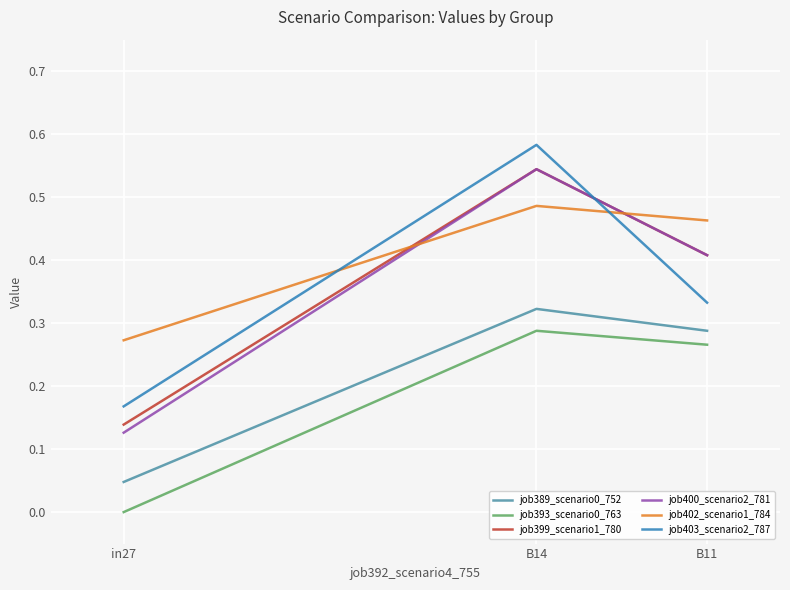

List the labels in order of job399_scenario1_780 value, largest first.

B14, B11, in27